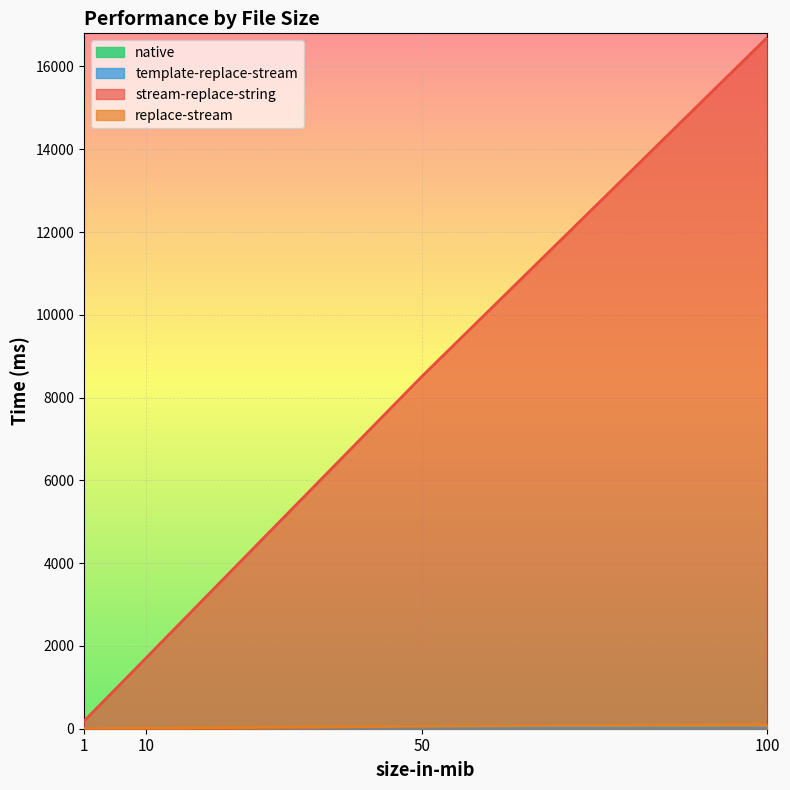

True or false: replace-stream and native intersect in this chart.

False